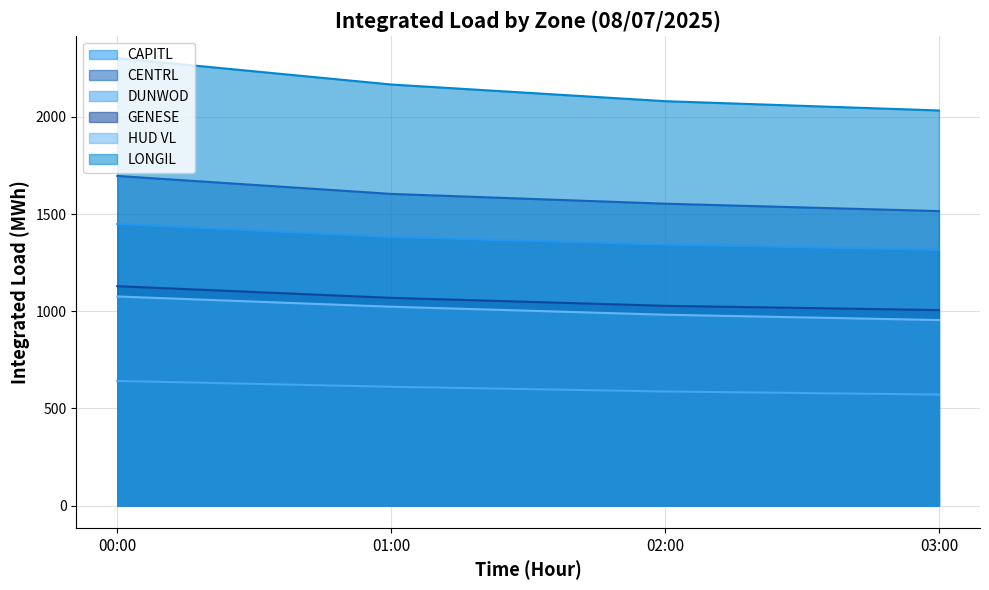

The value of CAPITL at 02:00 is 1342.7. True or false?

True